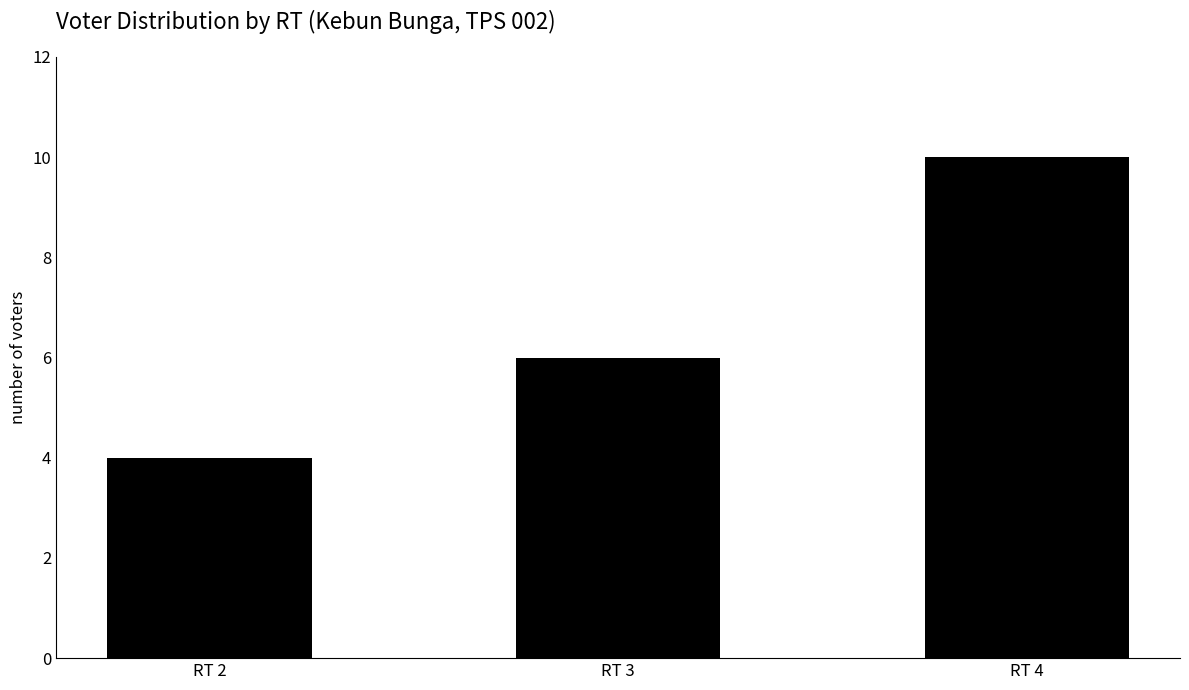

List the labels in order of value, largest first.

RT 4, RT 3, RT 2